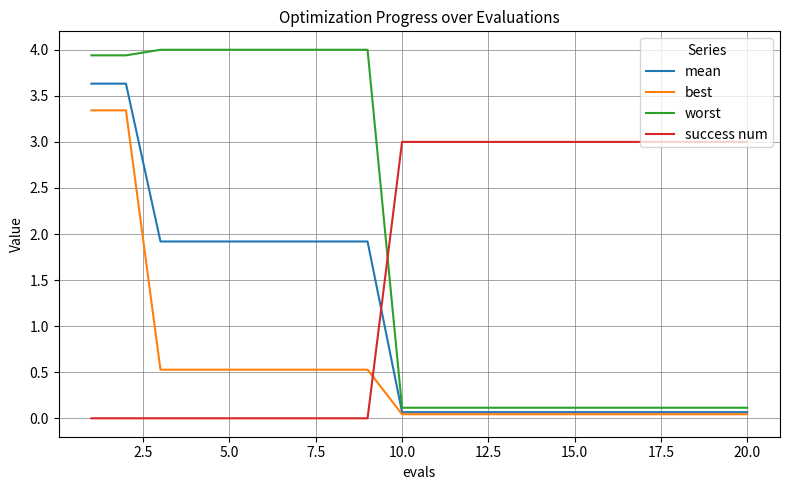

Which series has the largest total across all categories?

worst